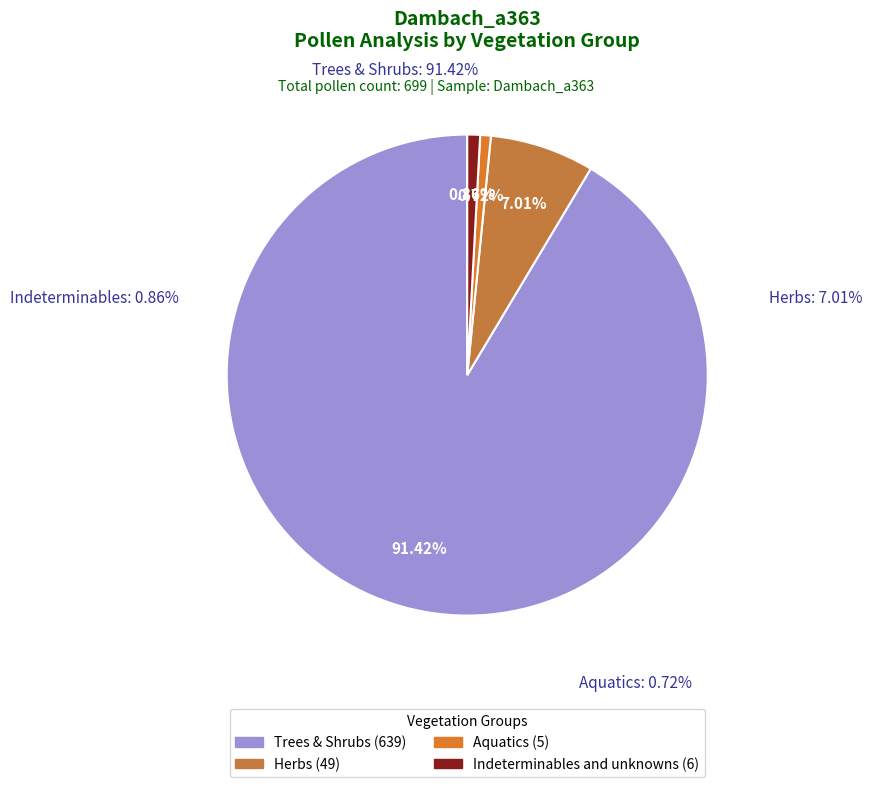

Is it true that HERB is 1% of the pie?

False